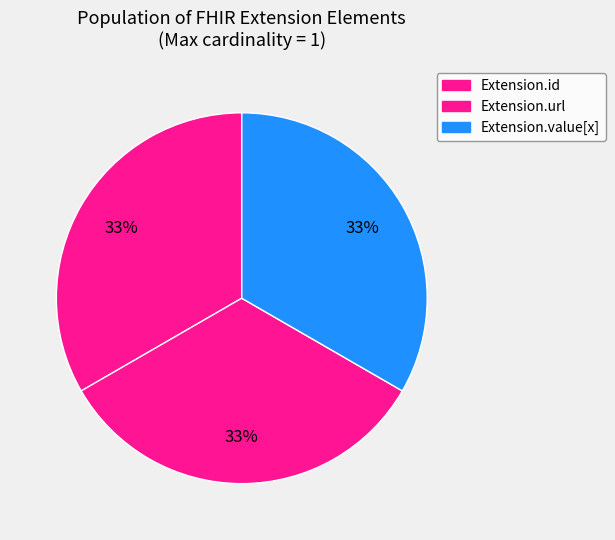

How many segments does this pie chart have?

3